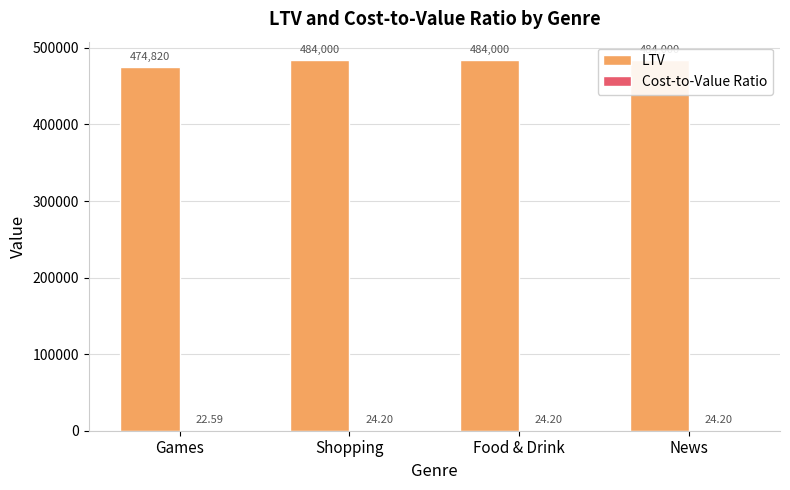

Reading right to left, extract all data points from this chart.

LTV: News=484000.0	Food & Drink=484000.0	Shopping=484000.0	Games=474820.0
Cost-to-Value Ratio: News=24.2	Food & Drink=24.2	Shopping=24.2	Games=22.6